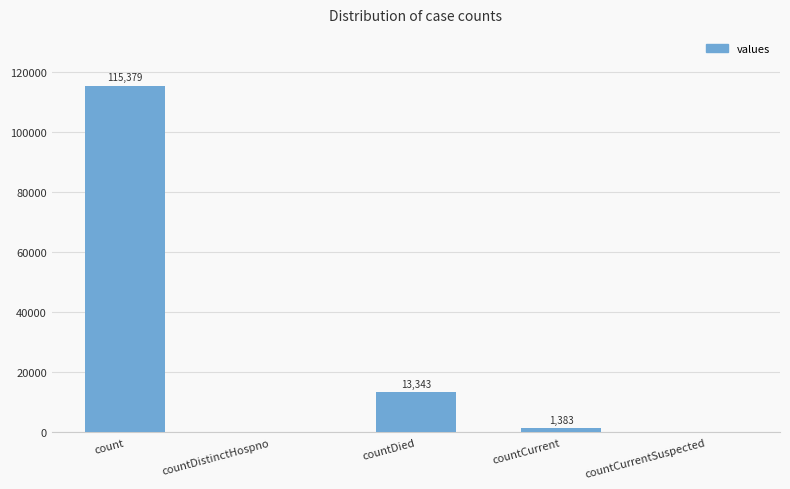

Reading left to right, list all the values displayed in this chart.

count=115379	countDistinctHospno=0	countDied=13343	countCurrent=1383	countCurrentSuspected=0